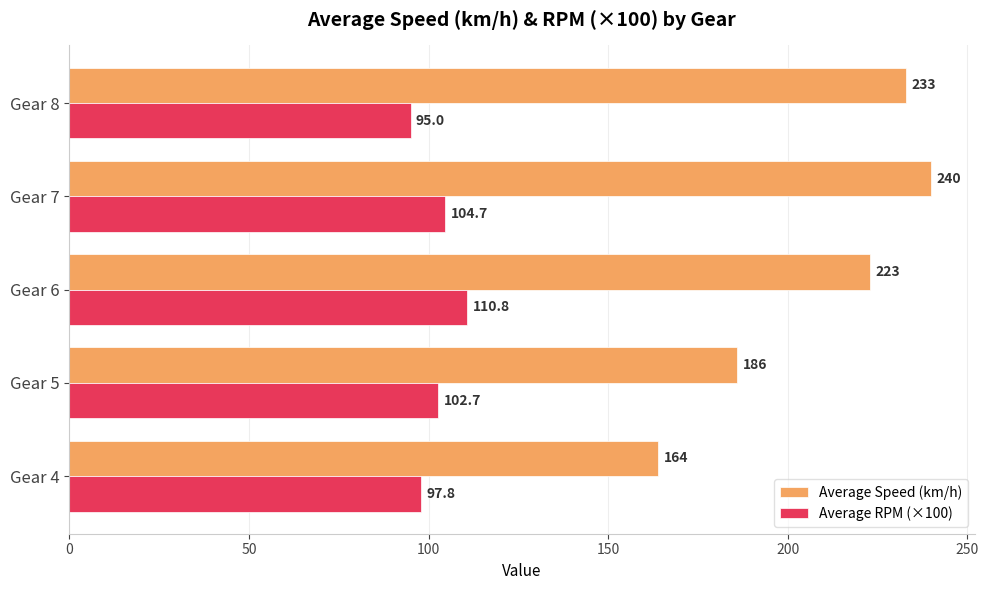

Rank the categories by Average Speed (km/h) value from highest to lowest.

Gear 7, Gear 8, Gear 6, Gear 5, Gear 4